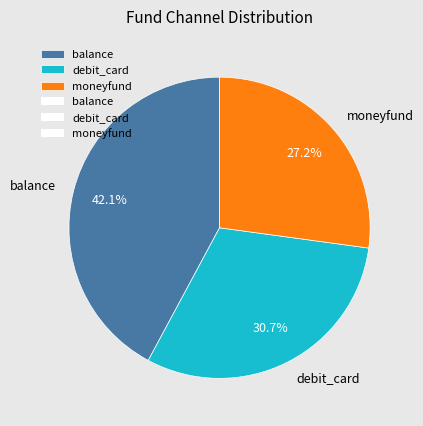

What percentage do debit_card and moneyfund together represent?

57.9%